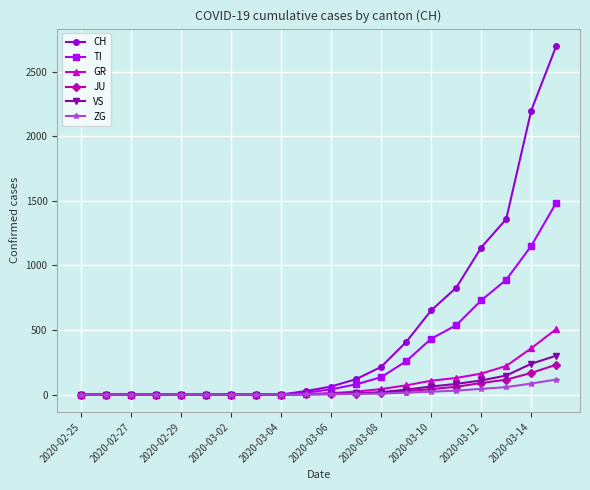

What is the maximum value shown in the chart?

2700